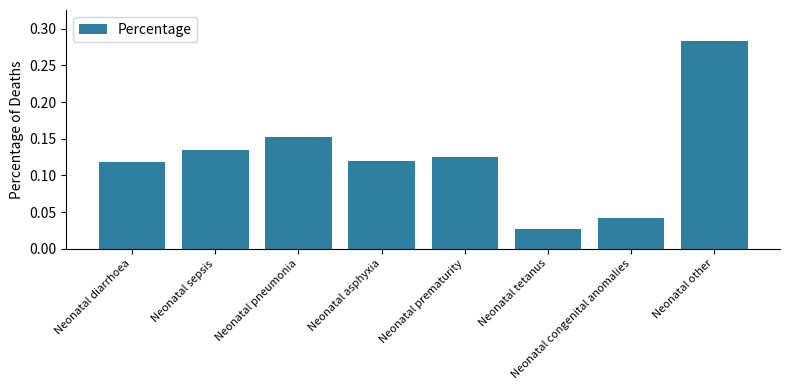

What is the sum of all values?

1.0